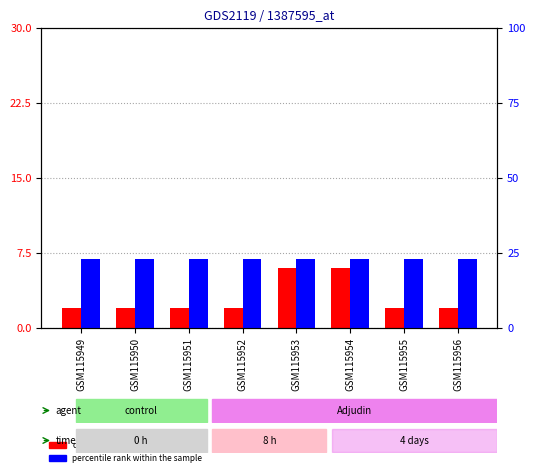

Is the value of percentile rank within the sample at GSM115952 greater than the value of count at GSM115953?

Yes